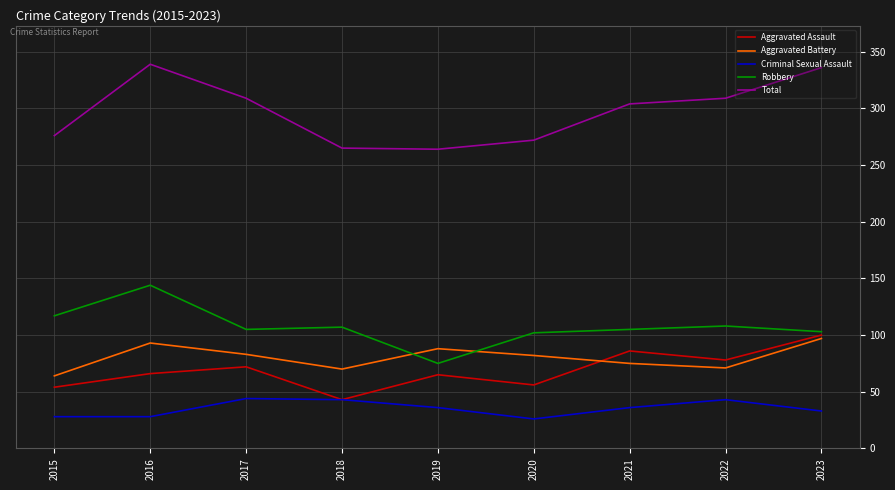

Is it true that Aggravated Assault equals 43 at 2018?

True